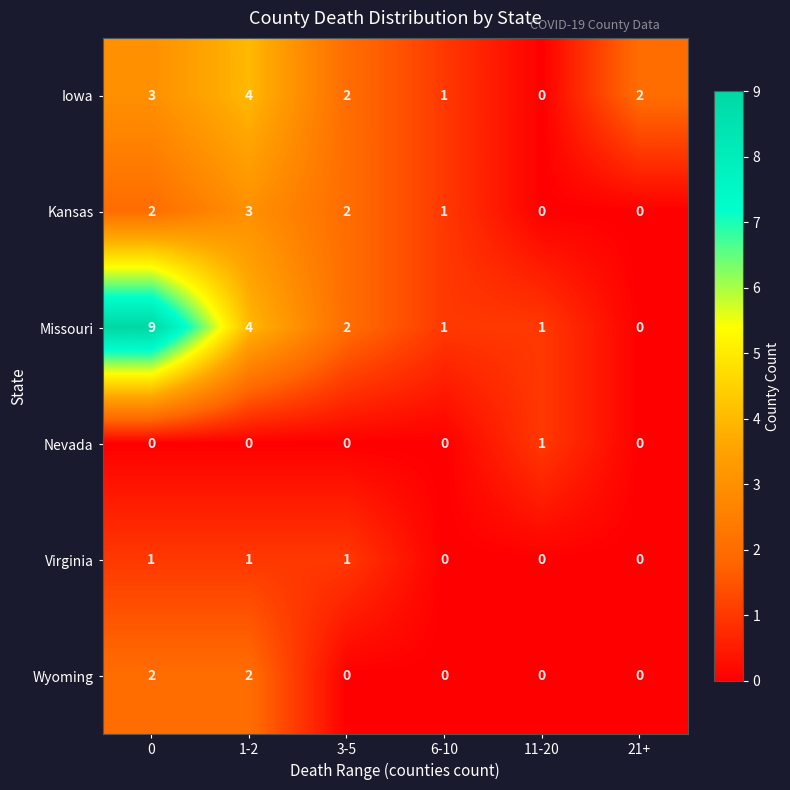

Which series has the largest range (max minus min)?

Missouri